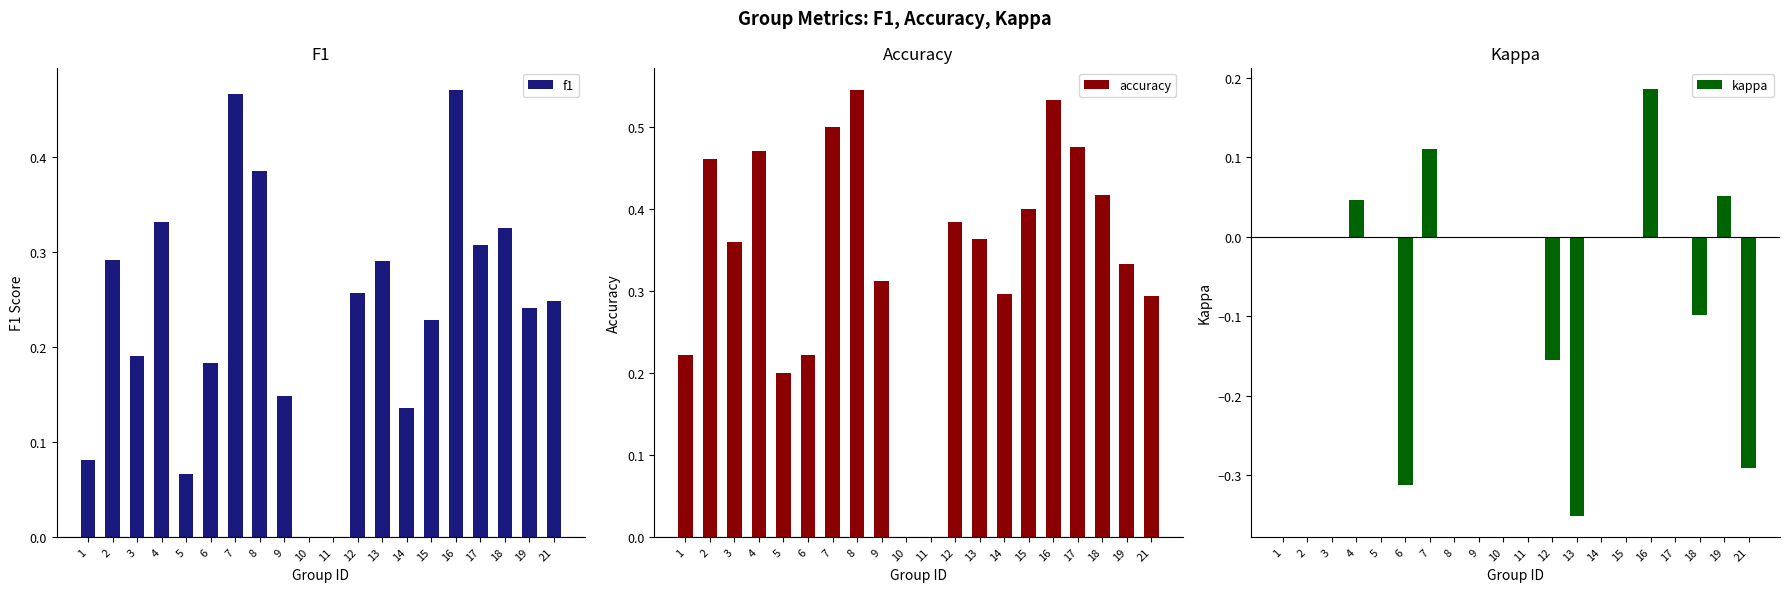

How many accuracy values are between 0 and 1?

20